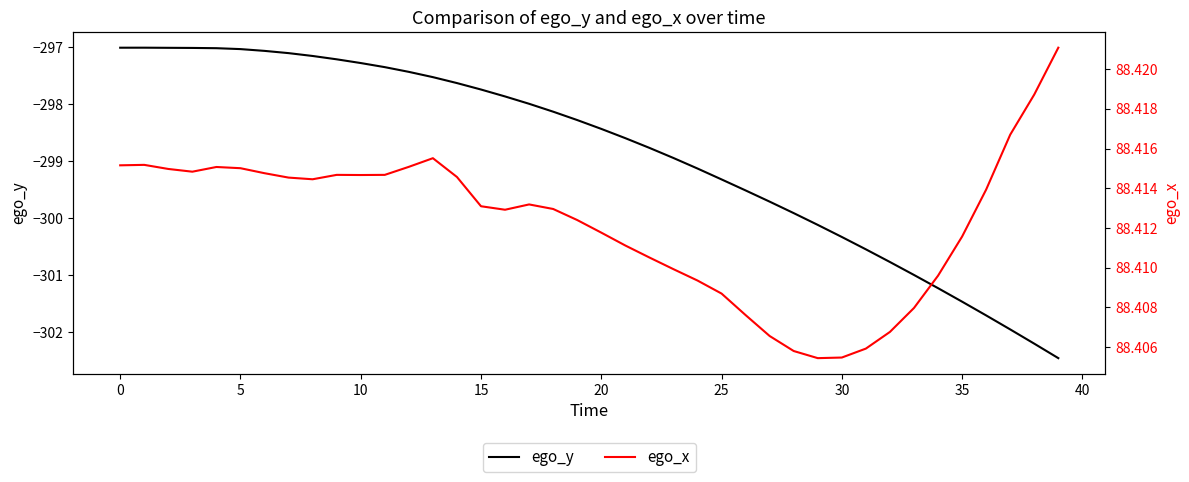

Count the number of categories in the chart.

40